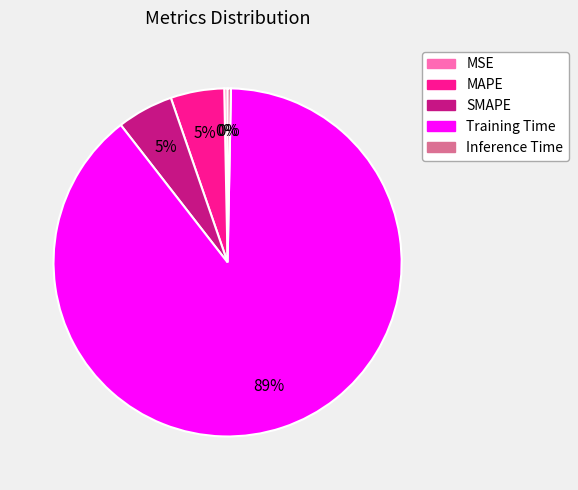

To the nearest percent, what is the average slice percentage?

20%